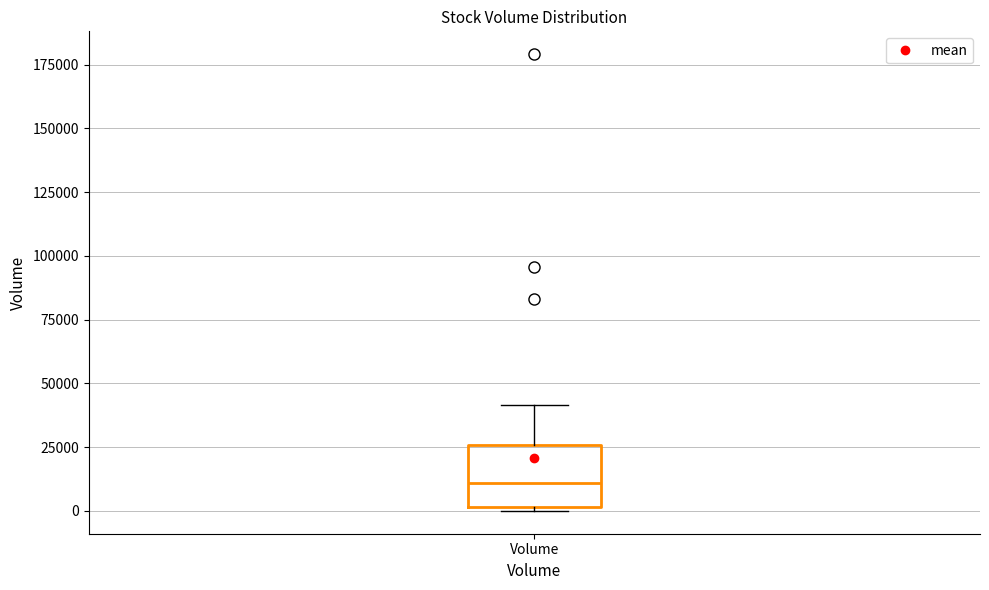

Transcribe this box plot: give where the median line is, the range the box spans, and where the two whiskers end, as read against the y-axis. The values are not printed on the chart, so give them approximately, as read against the axis.

median 10000, box 0 to 25000, whiskers 0 (just below the box's lower edge) to 40000